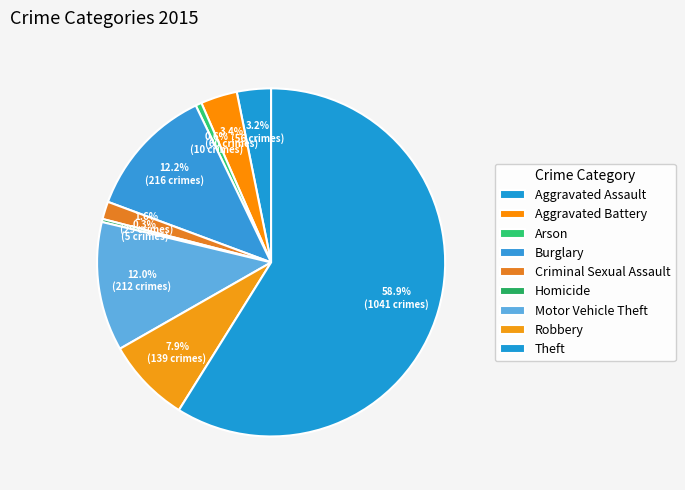

To the nearest percent, what percentage of the pie is Criminal Sexual Assault?

2%